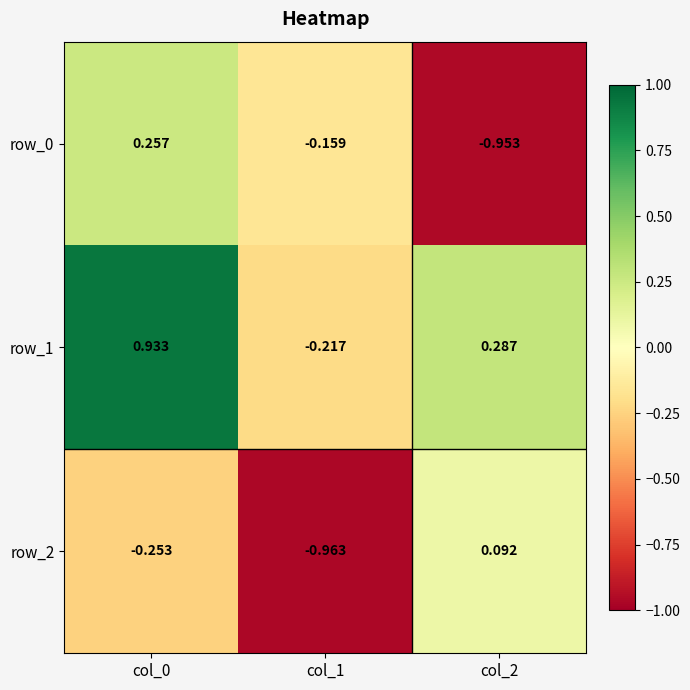

What is the total value across all series at col_1?

-1.3